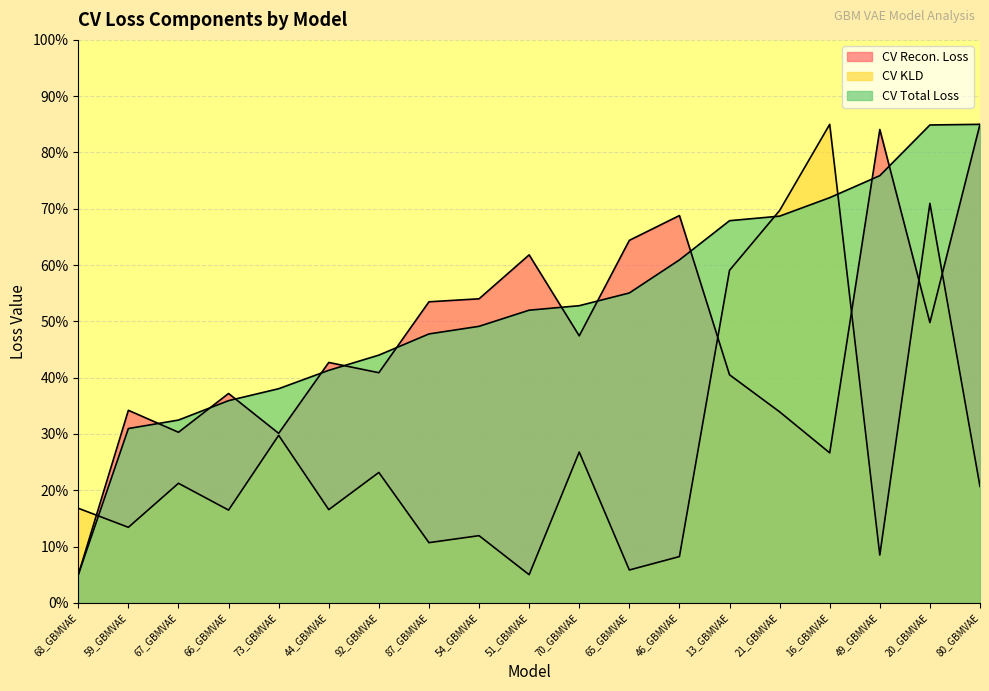

How many lines are shown in the chart?

3